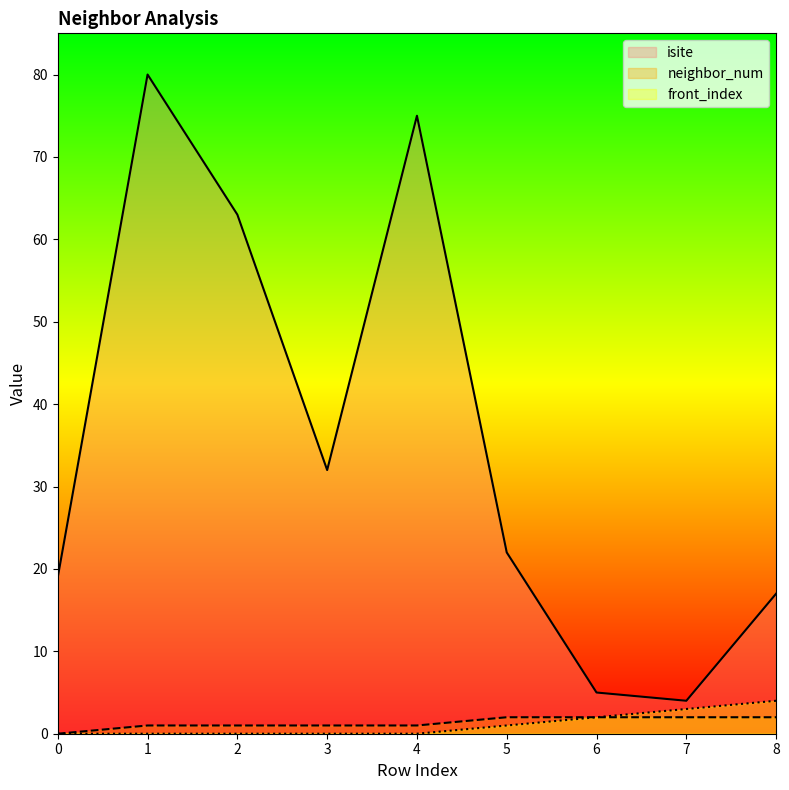

At which label does isite first exceed 22?

1